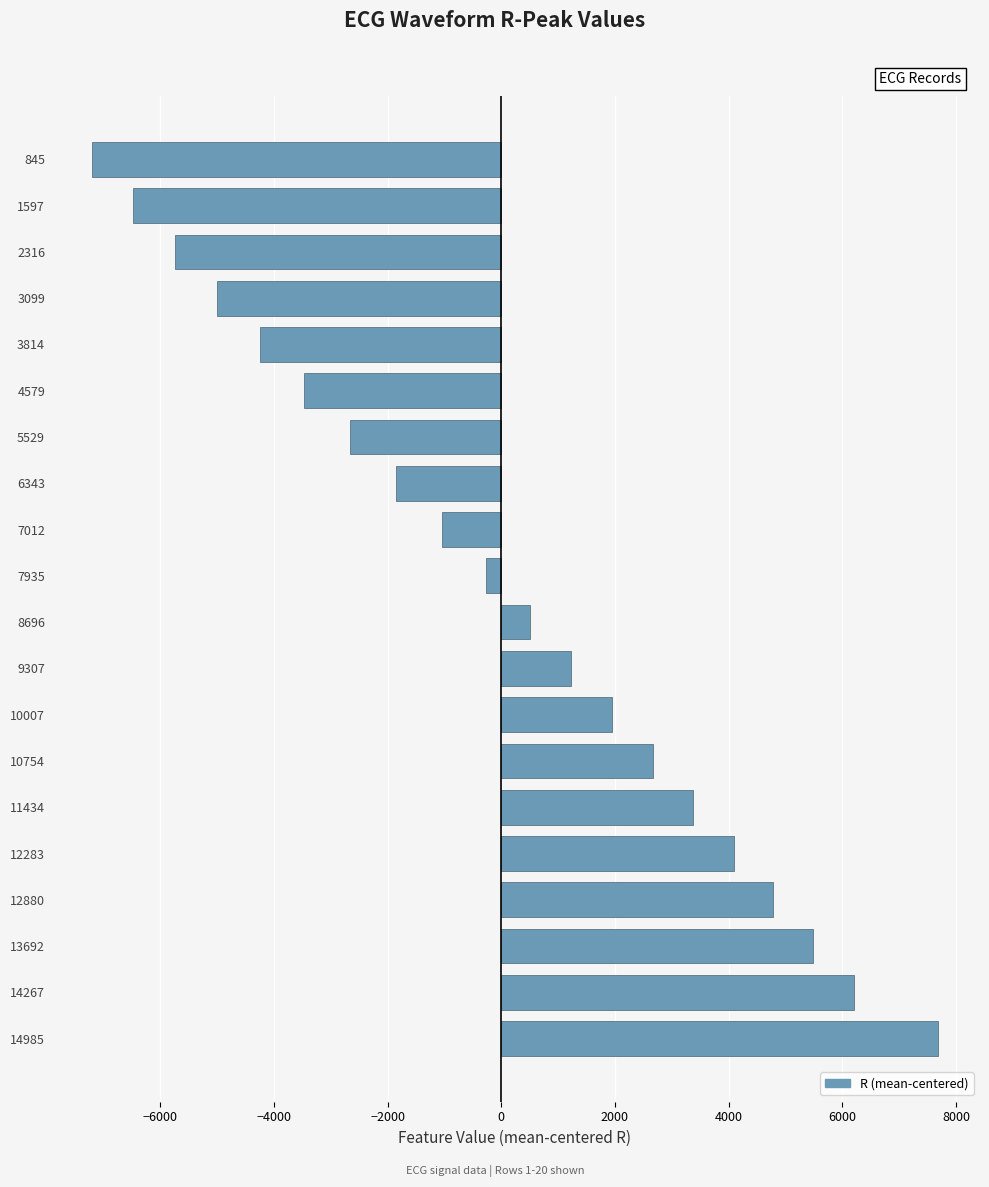

What is the difference between the second highest and second lowest values?

12676.0